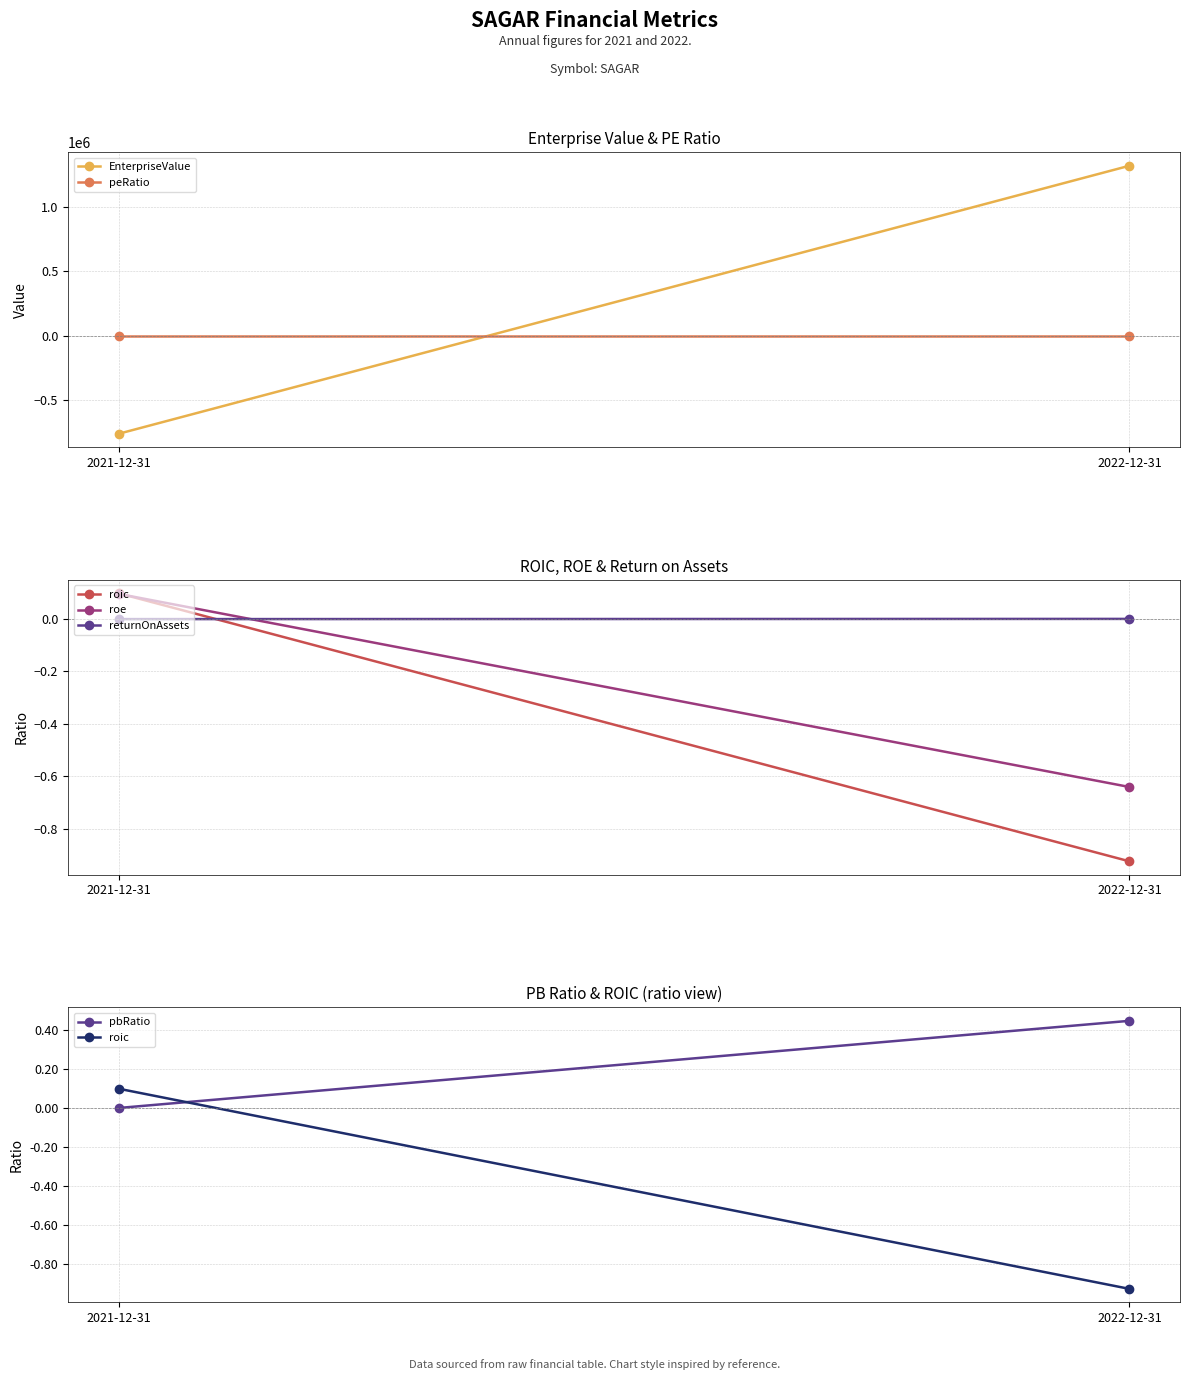

What is the average value of the peRatio series?

-0.3